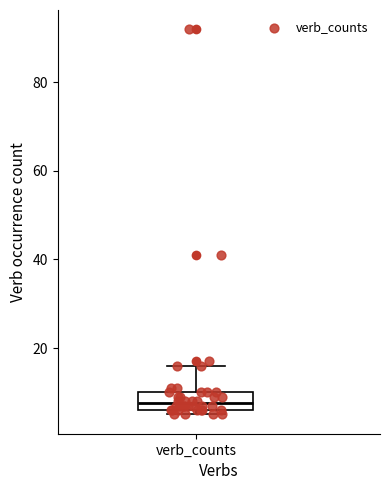

Where is the lower edge of the box for verb_counts on the y-axis? The values are not printed on the chart, so give them approximately, as read against the axis.

6